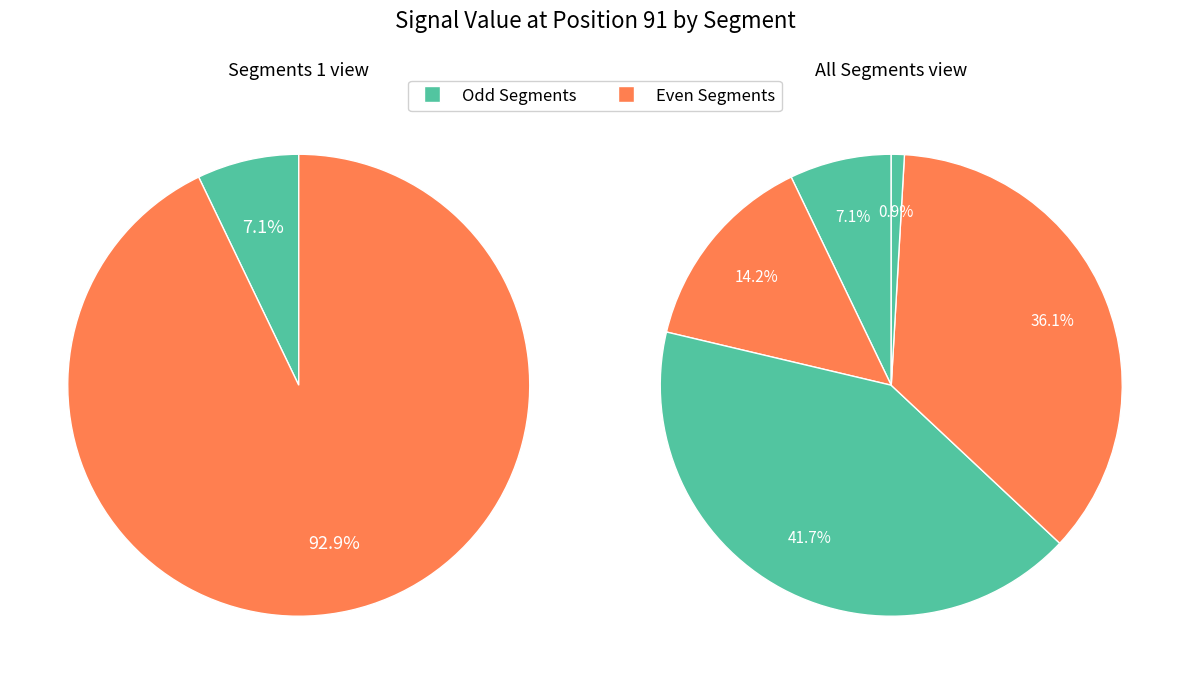

Is there a majority slice in this chart?

No